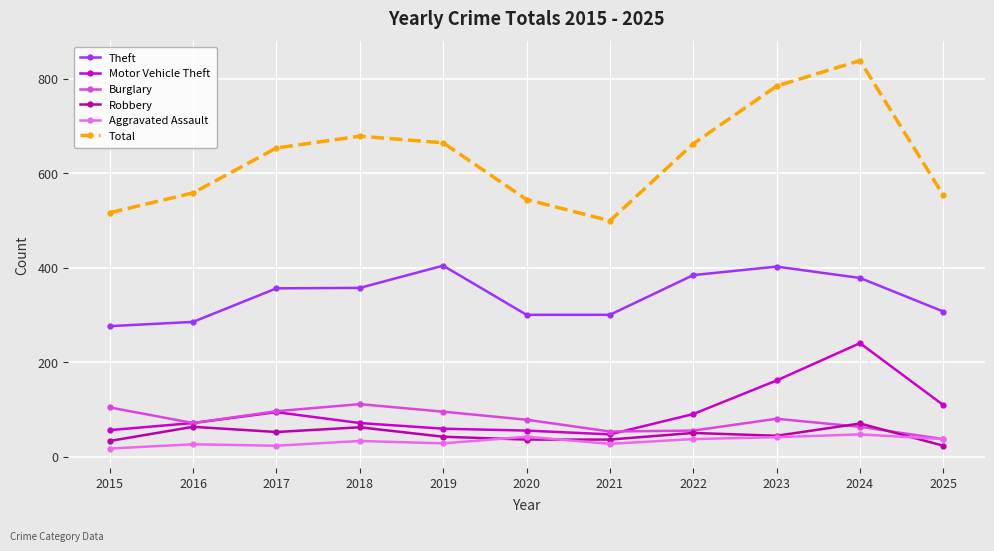

True or false: Burglary has more than 2 points higher than both neighbors.

False